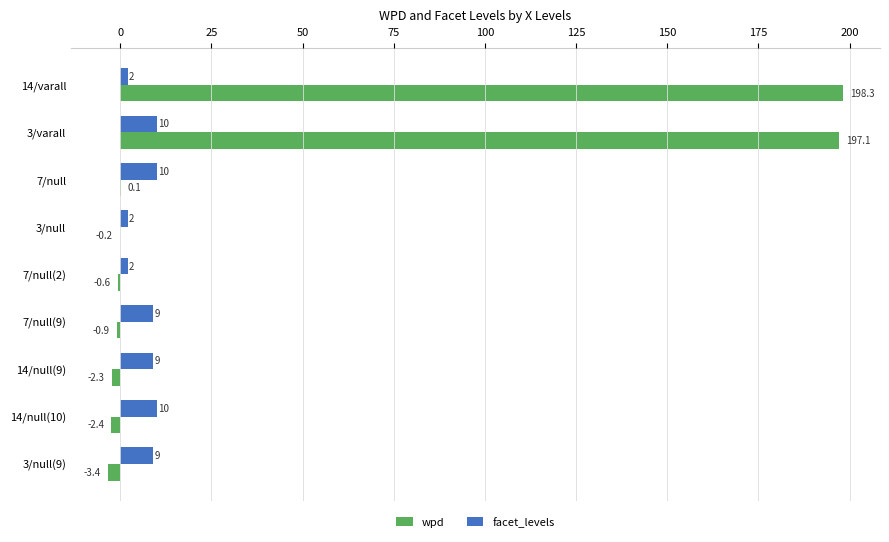

What value does the facet_levels series have at 14/varall?

2.0